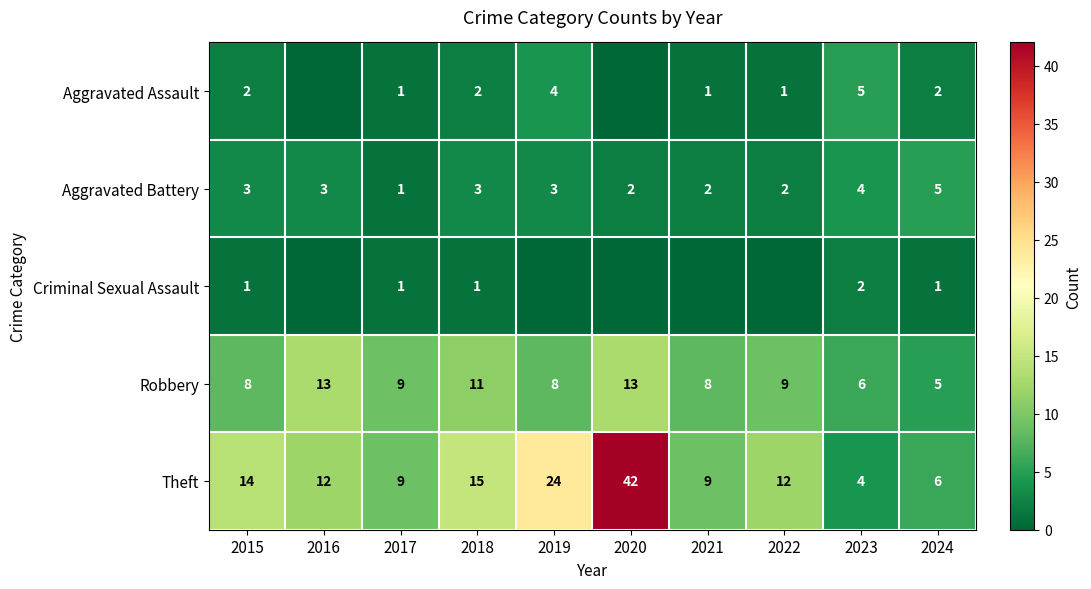

Which category has the lowest value in the Robbery series?

2024